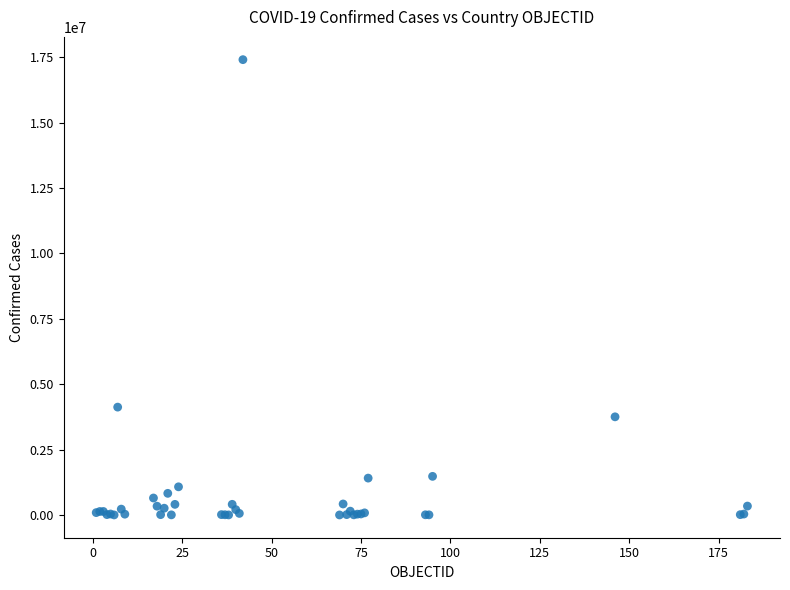

What Y value in the scatter plot is closest to 8706507?

4124190